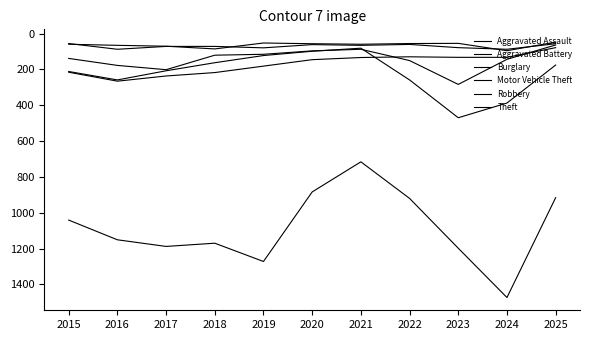

How many lines are shown in the chart?

6